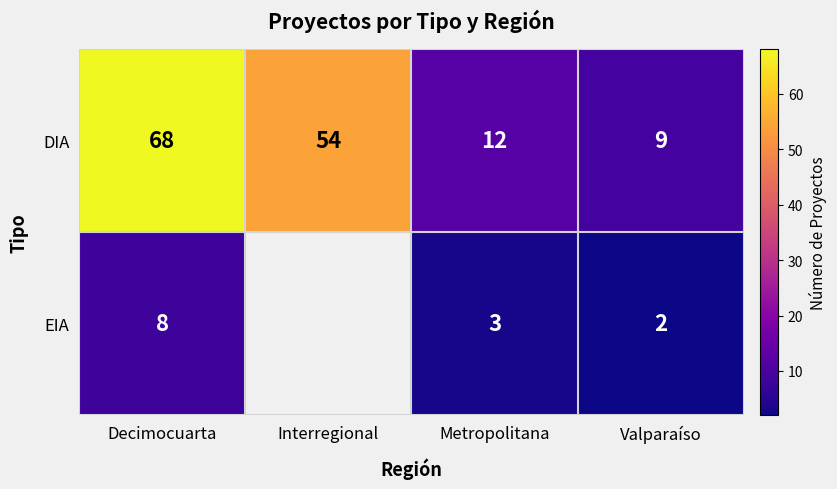

At which category does the chart reach its peak across all series?

Decimocuarta